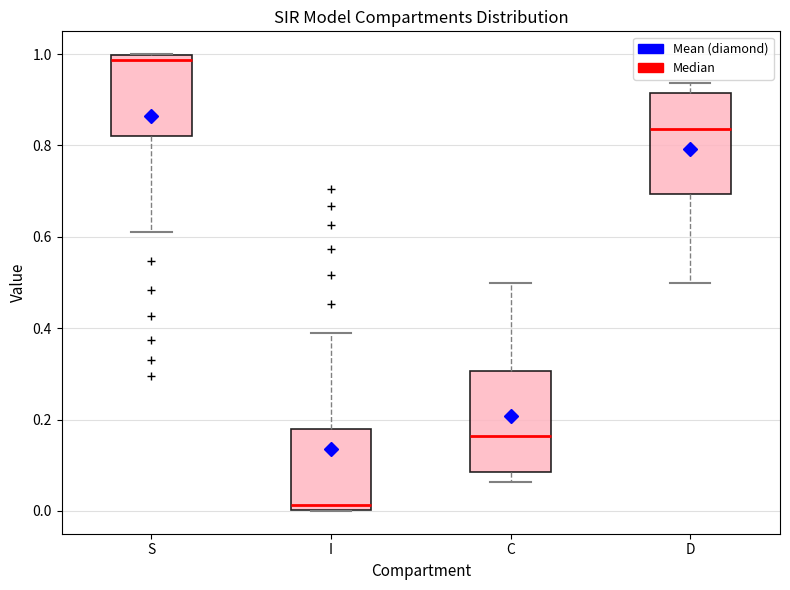

Reading left to right, transcribe this box plot: for each box, give where its median line is, the range the box spans, and where its two whiskers end, as read against the y-axis. The values are not printed on the chart, so give them approximately, as read against the axis.

S: median 0.98, box 0.82 to 1.00, whiskers 0.62 to 1.00
I: median 0.02, box 0.00 to 0.18, whiskers 0.00 to 0.38
C: median 0.16, box 0.08 to 0.30, whiskers 0.06 to 0.50
D: median 0.84, box 0.70 to 0.92, whiskers 0.50 to 0.94